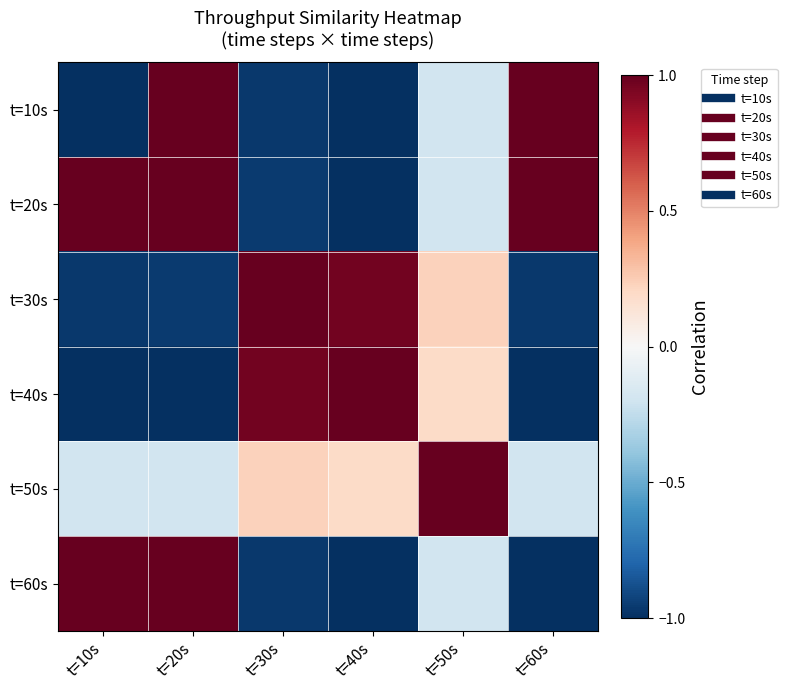

Rank the series by their maximum value, from lowest to highest.

t=10s, t=20s, t=30s, t=40s, t=50s, t=60s